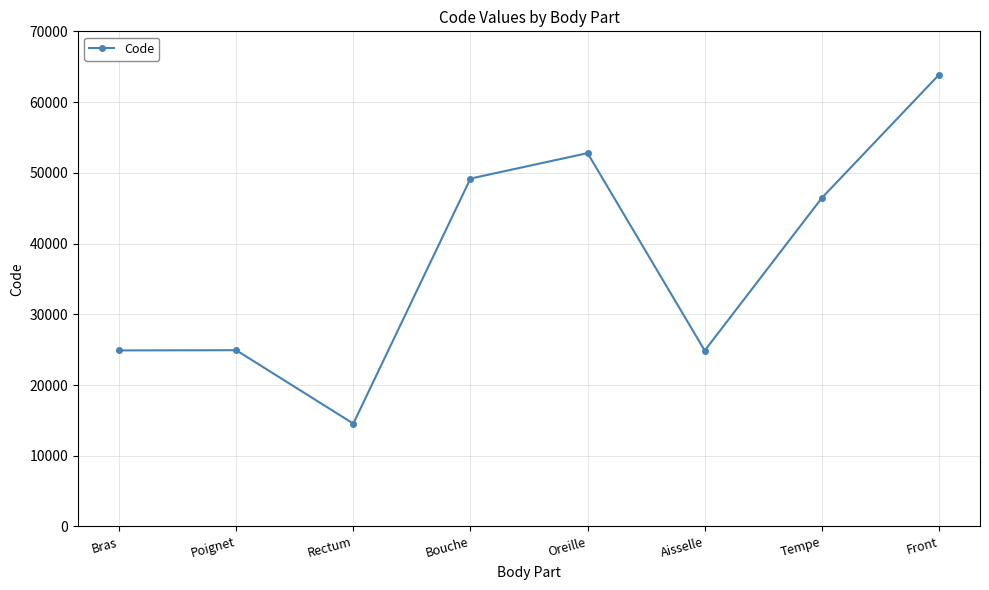

What is the ratio of the value at Rectum to the value at Bras?

0.6